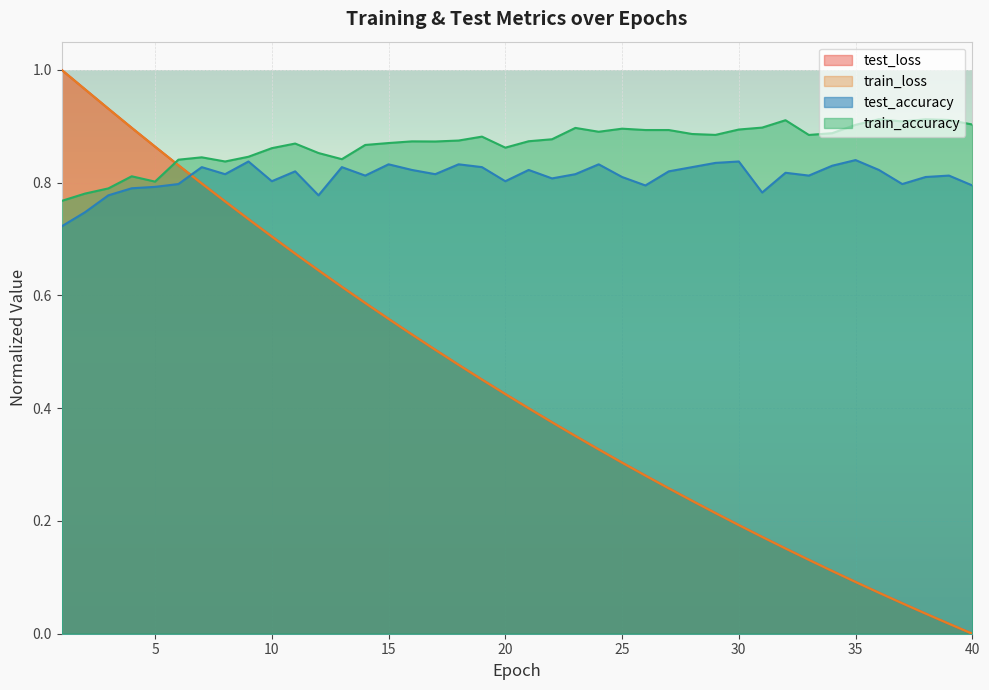

What are all the series names shown in the legend?

test_loss, train_loss, test_accuracy, train_accuracy